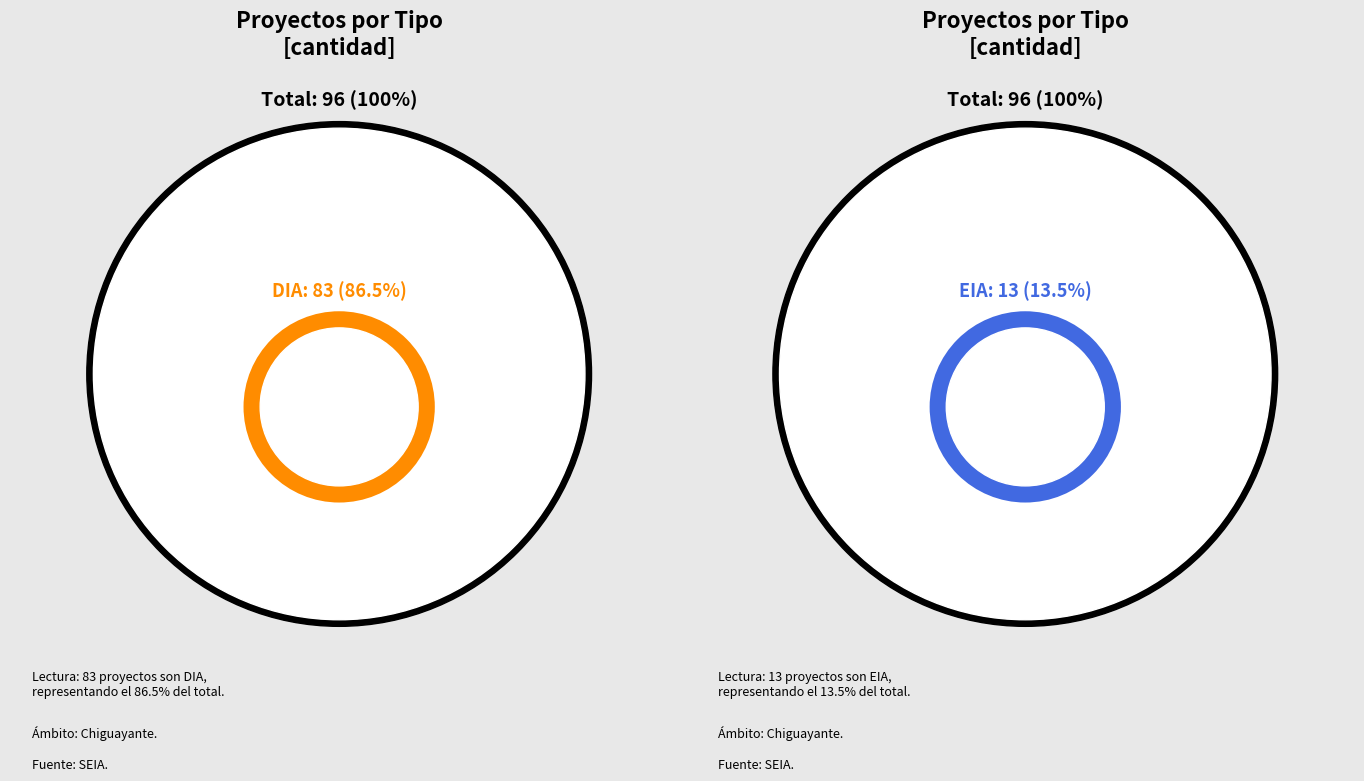

To the nearest percent, what percentage of the pie is DIA?

86%